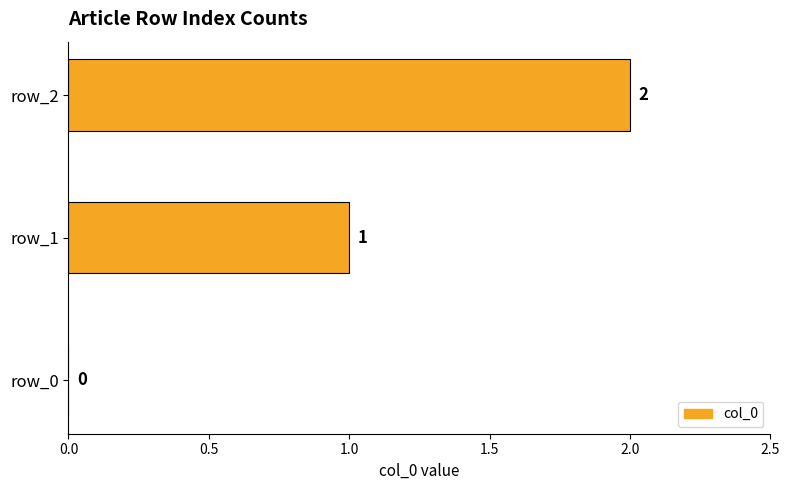

What is the sum of all values?

3